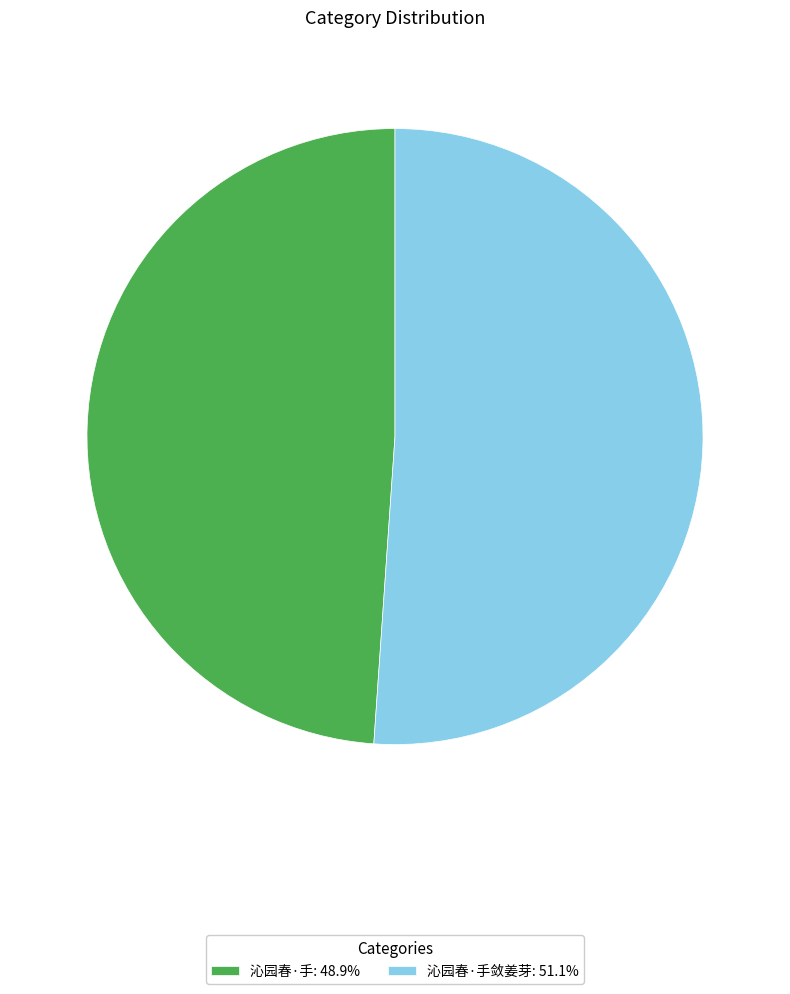

Do 沁园春·手敛姜芽: 51.1% and 沁园春·手: 48.9% together represent more than half of the pie?

Yes